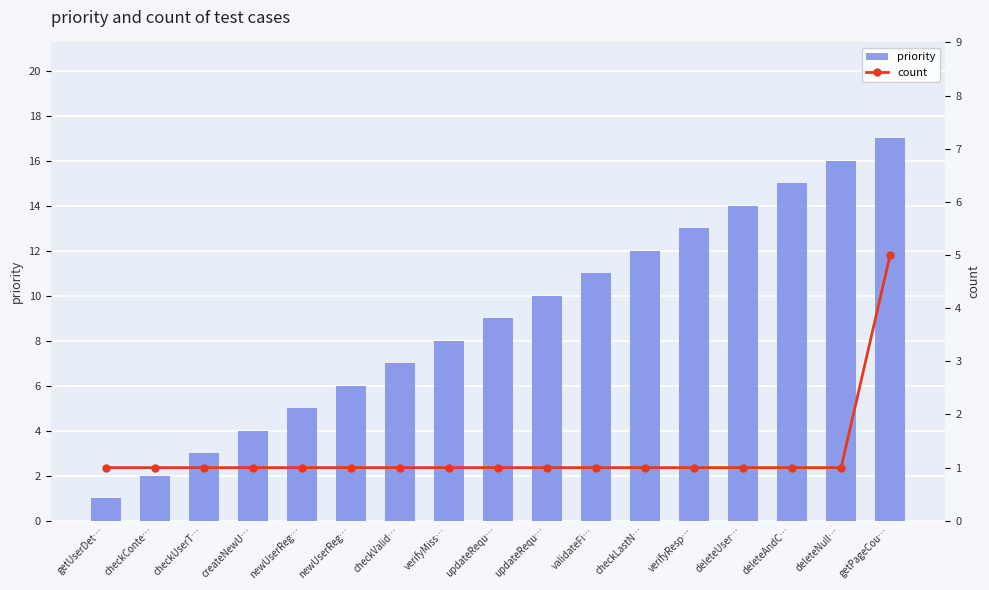

The value of priority at validateFi… is 11. True or false?

True